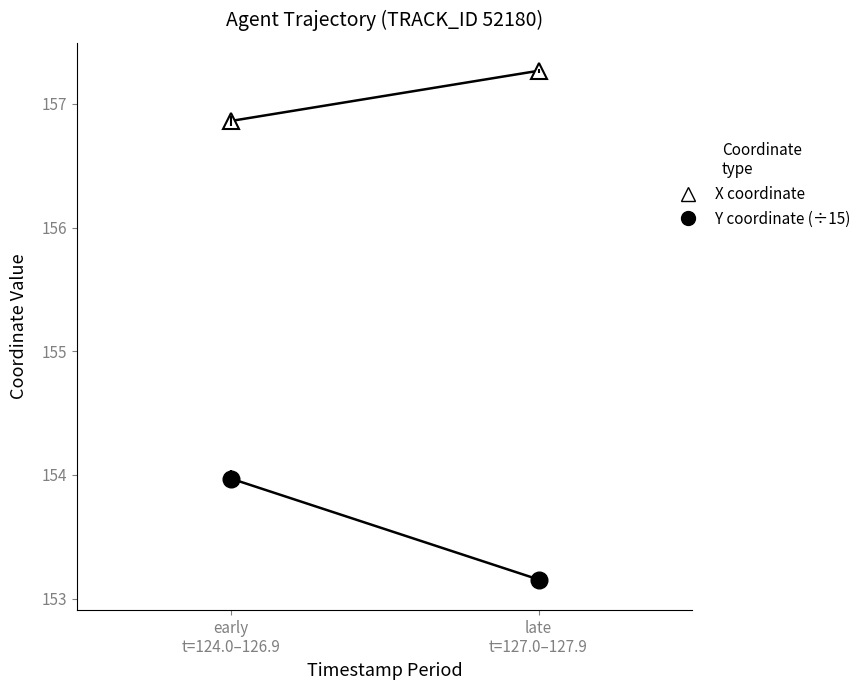

What is the highest value of the Y coordinate (÷15) series?

154.0